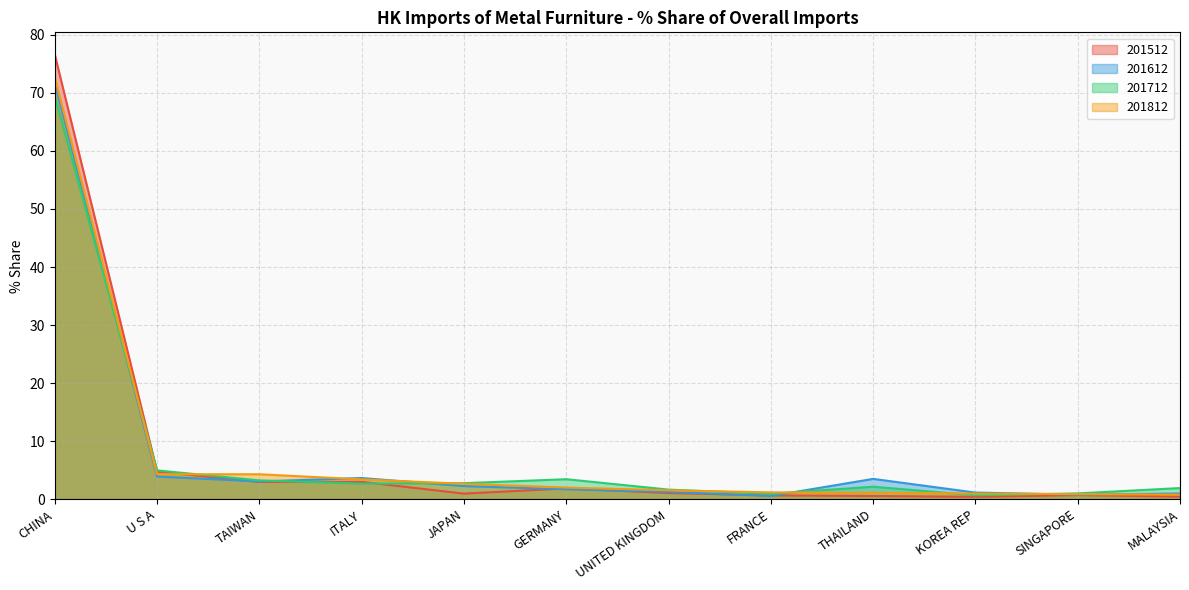

Which series has the widest spread of values?

201512